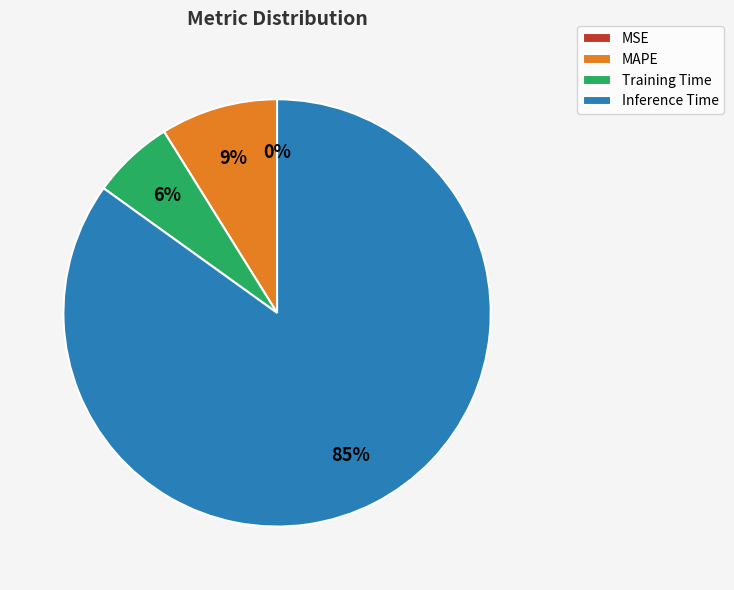

Which category has the biggest portion of the pie?

Inference Time